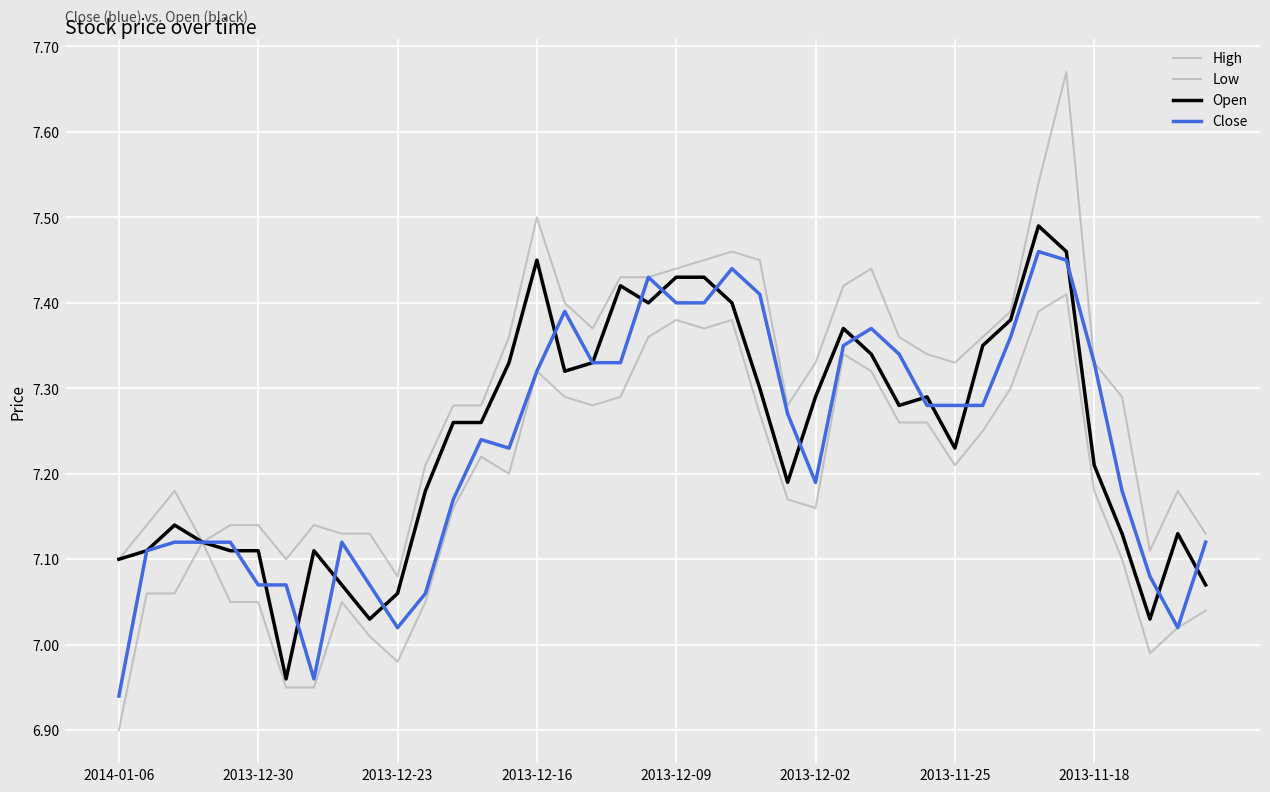

Does the chart display data point markers on the line(s)?

No